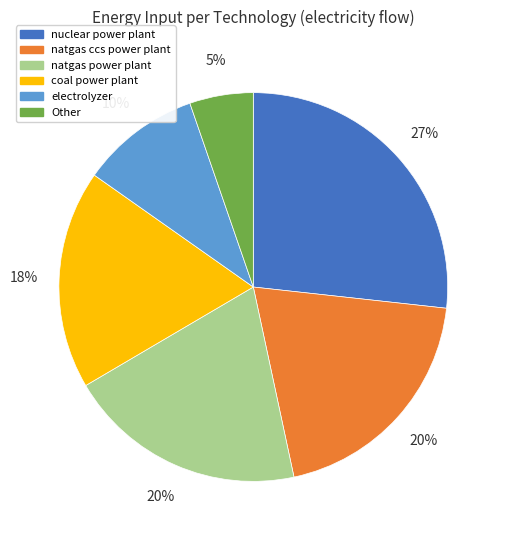

Does any single category account for the majority?

No